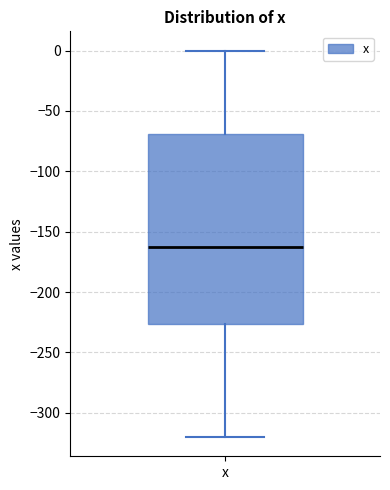

Transcribe this box plot: give where the median line is, the range the box spans, and where the two whiskers end, as read against the y-axis. The values are not printed on the chart, so give them approximately, as read against the axis.

median -165, box -225 to -70, whiskers -320 to 0